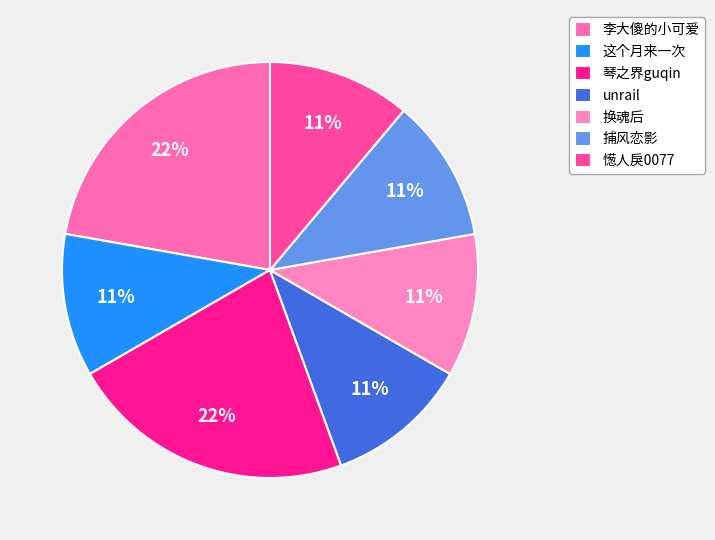

Which category has the biggest portion of the pie?

李大傻的小可爱